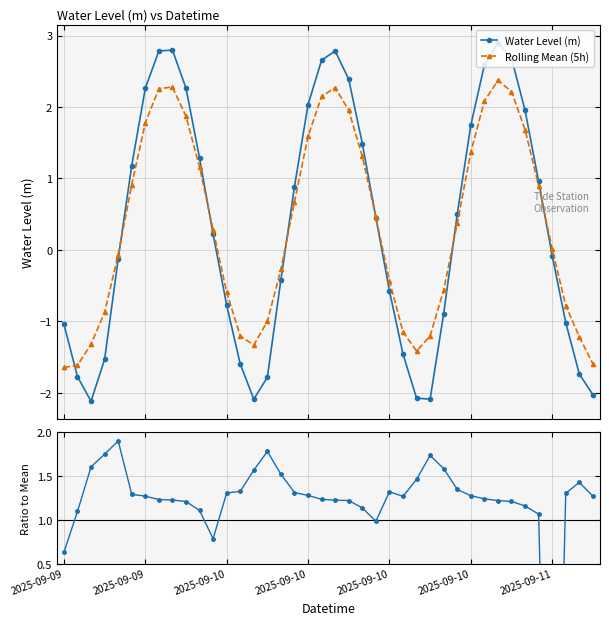

Which series ends up on top after the final intersection of Rolling Mean (5h) and Water Level (m)?

Rolling Mean (5h)